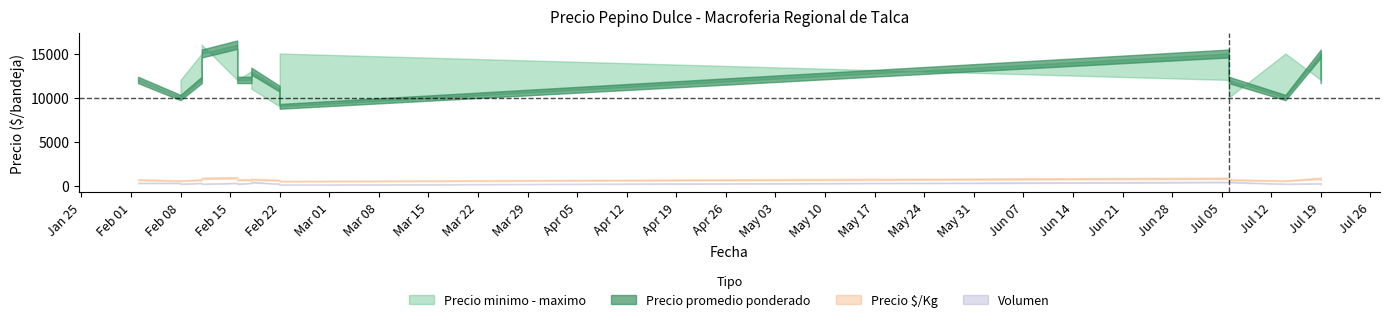

How many Precio promedio ponderado values are between 11000 and 15000?

11